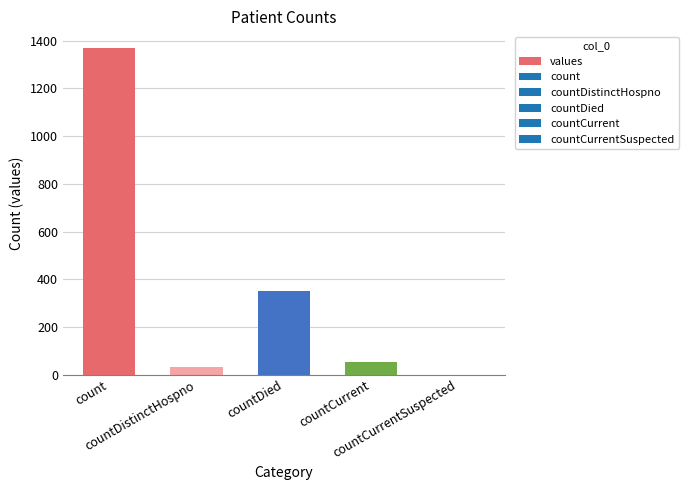

What is the greatest value displayed?

1371